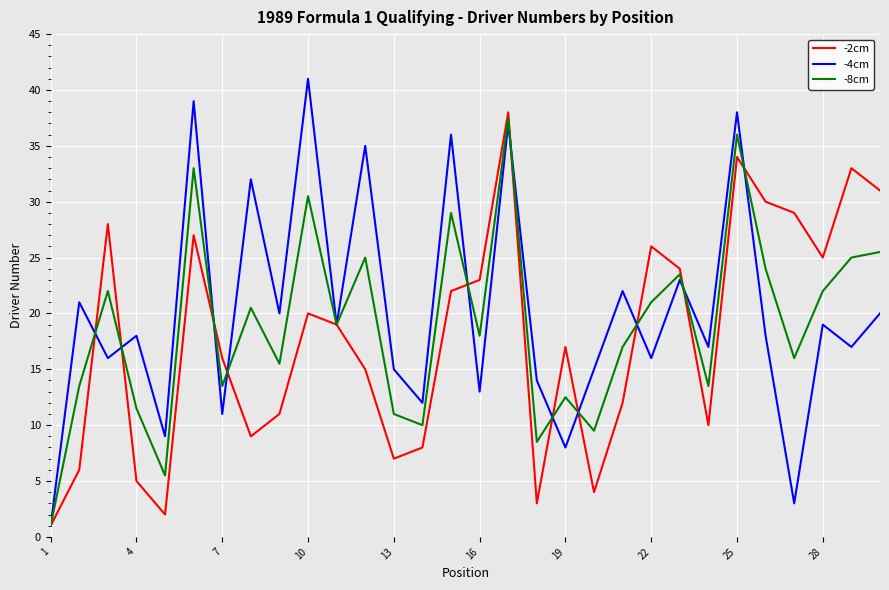

What is the highest value of the -4cm series?

41.0